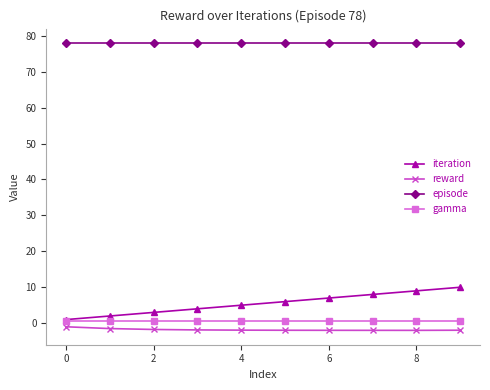

Which series has the largest range (max minus min)?

iteration